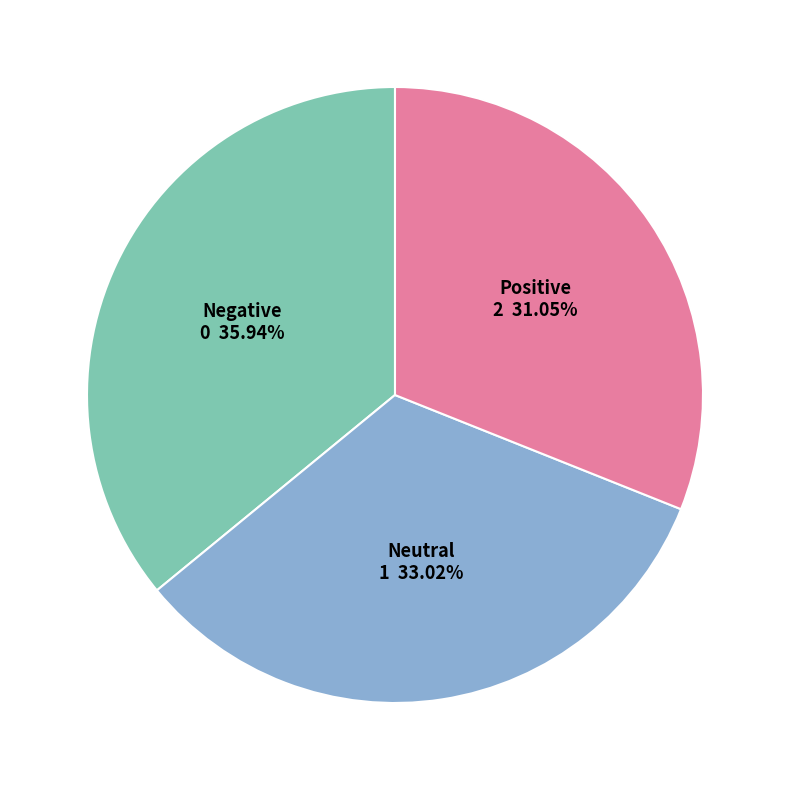

Which slice is the smallest?

Positive